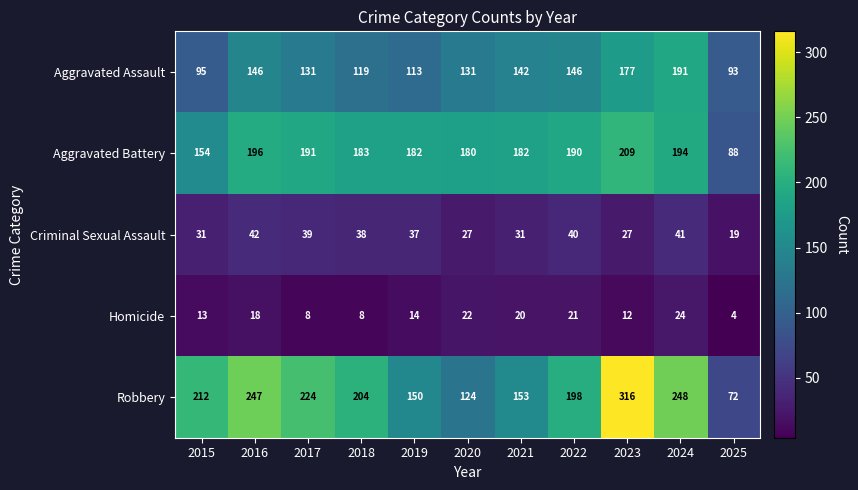

True or false: Homicide has a value of 12 at 2023.

True